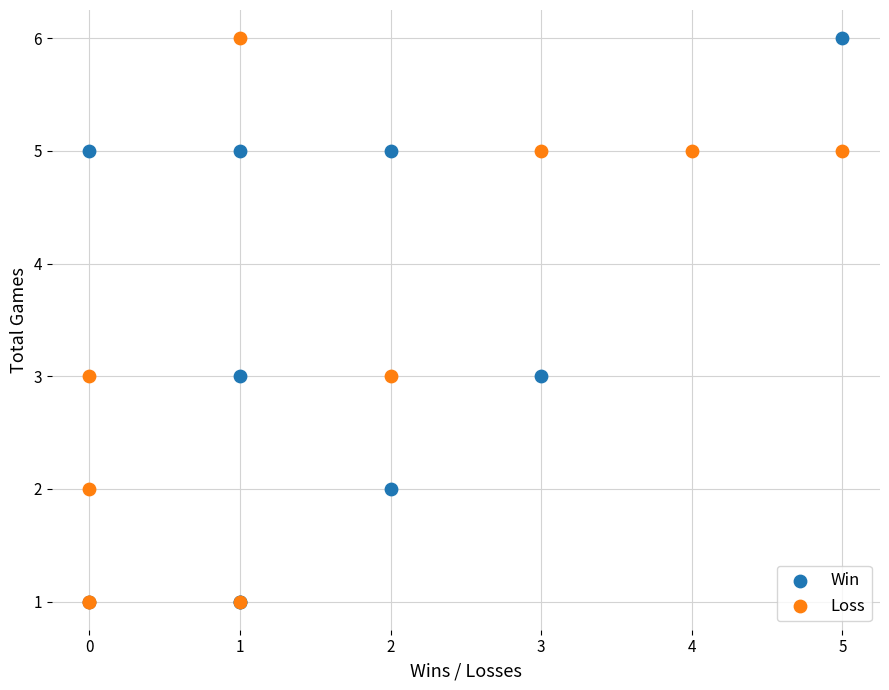

What are all the series names shown in the legend?

Win, Loss